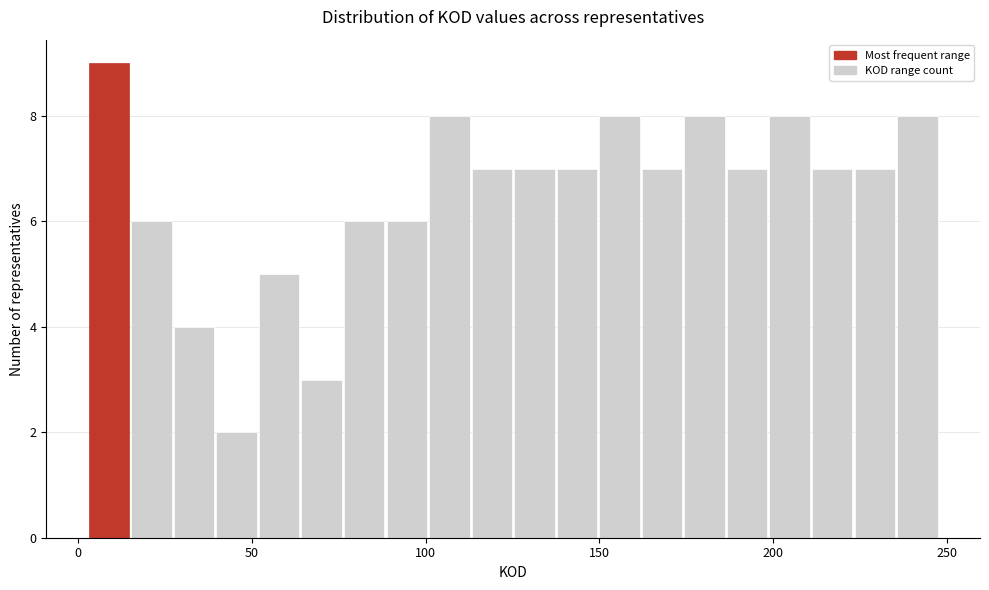

Around what value on the x-axis is the tallest bar? Give the approximate position of its centre, as read against the axis.

10